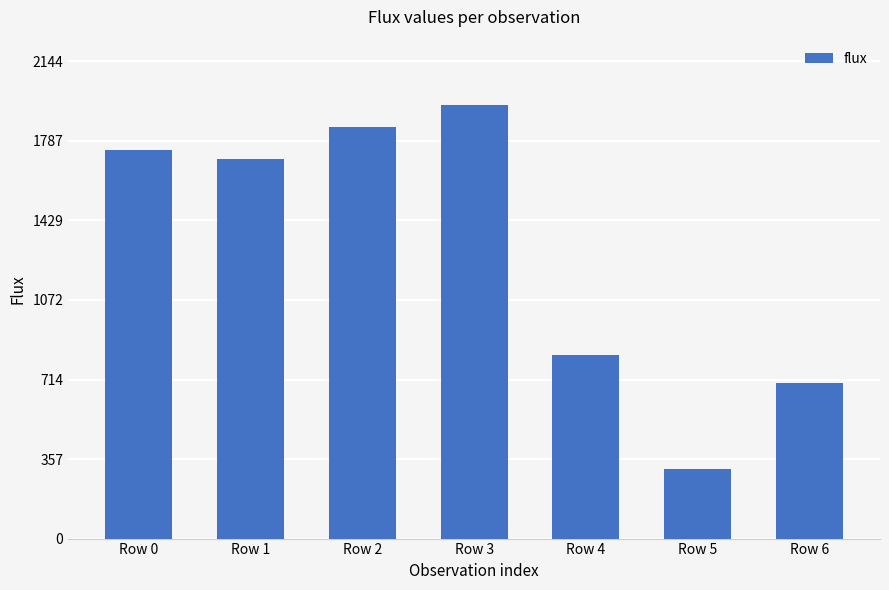

Where does the data first go above 1707?

Row 0